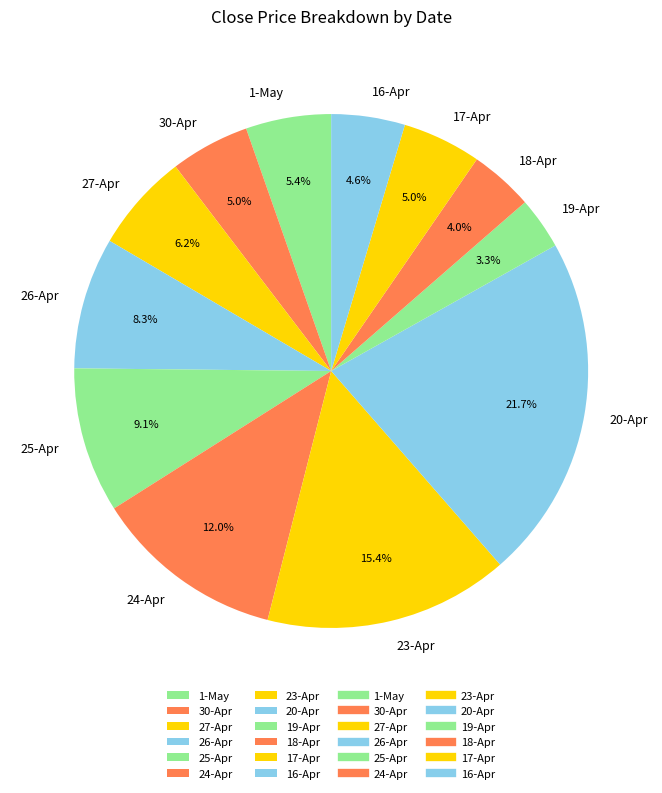

To the nearest percent, what percentage of the pie is 19-Apr?

3%